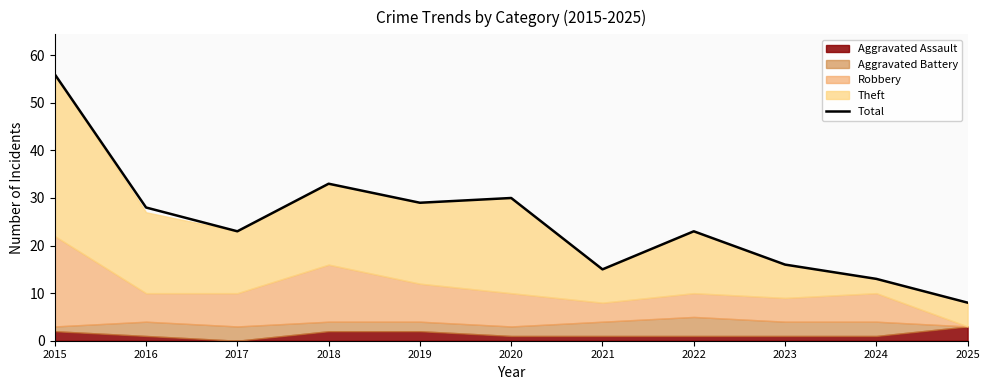

List the labels in order of value, largest first.

2015, 2018, 2020, 2019, 2016, 2017, 2022, 2023, 2021, 2024, 2025